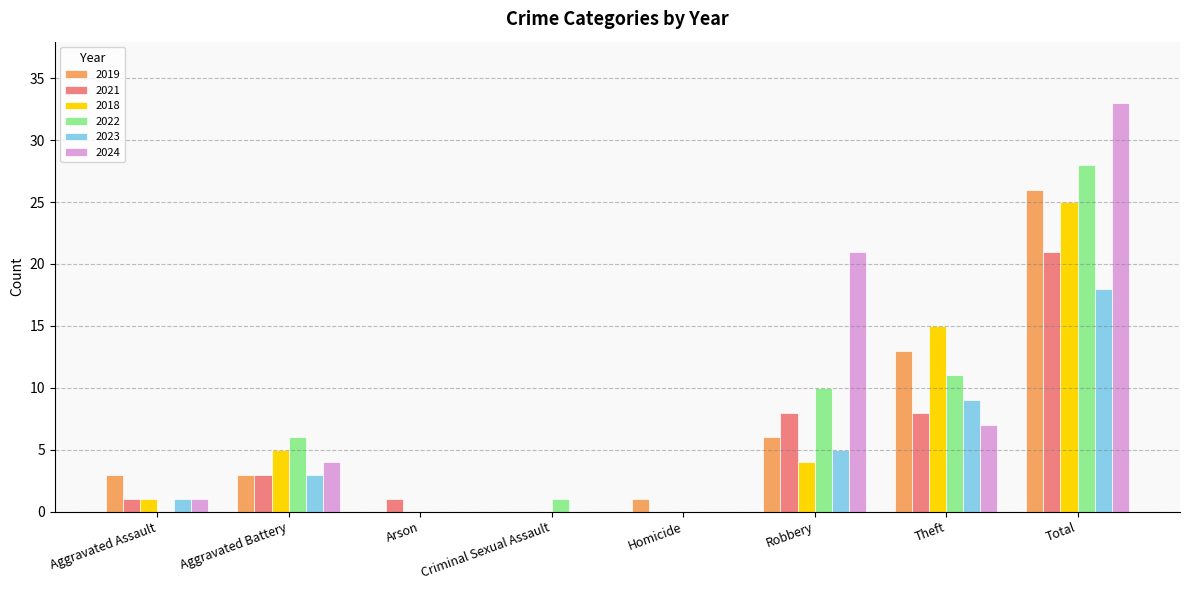

Which series has the widest spread of values?

2024